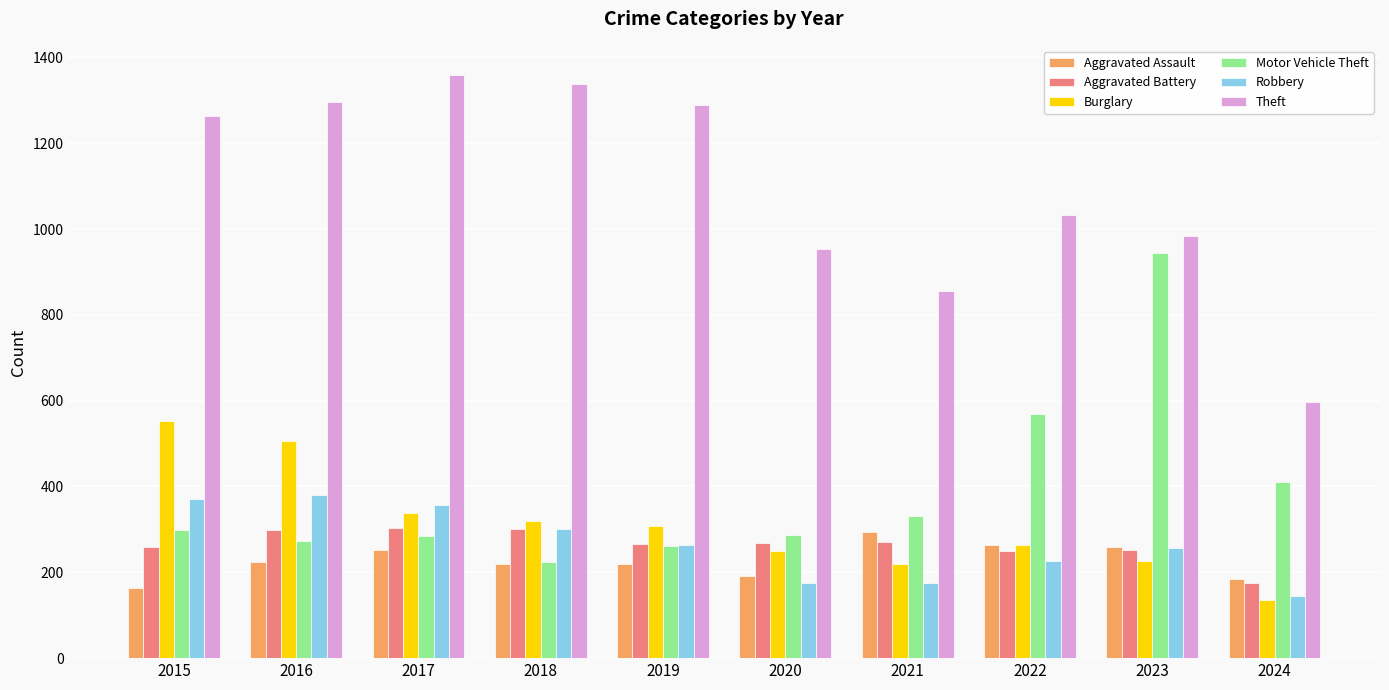

Where is Theft nearest to the value 977?

2023